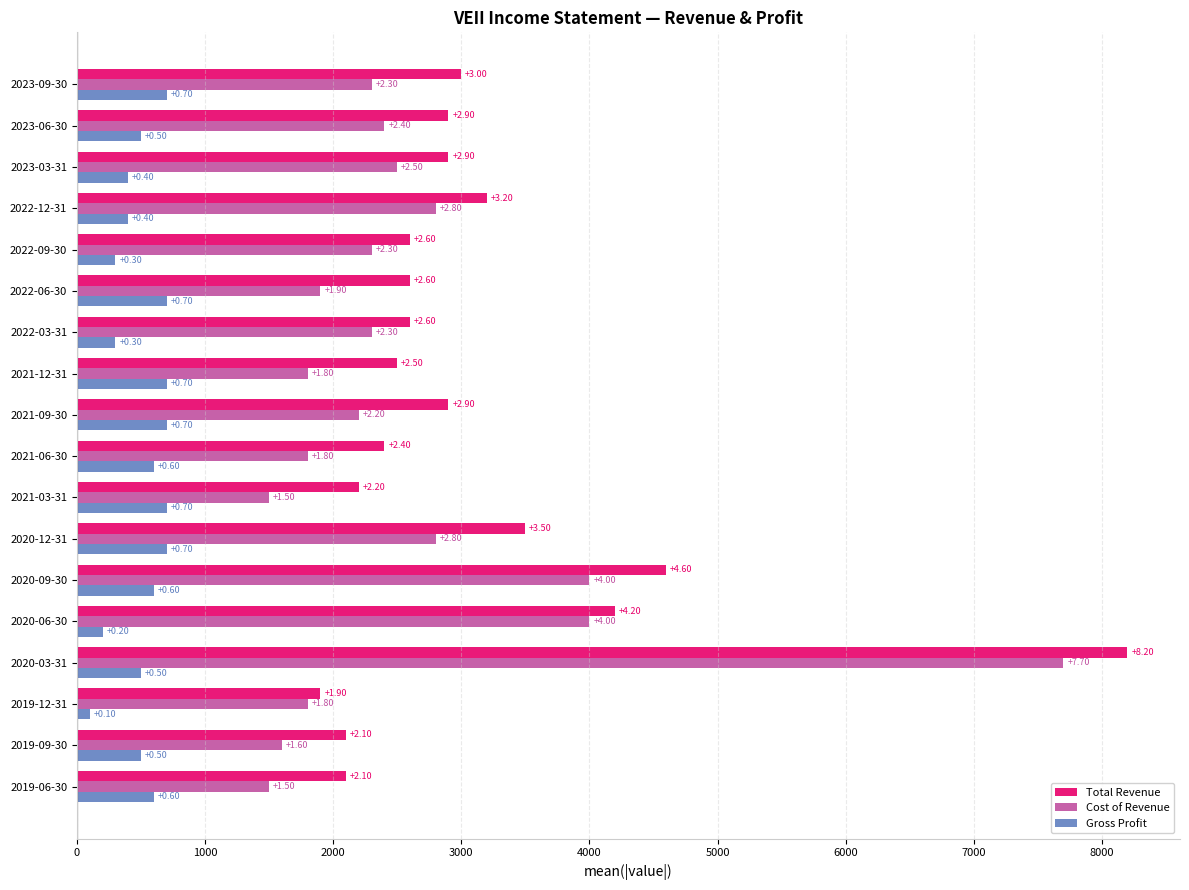

What position from the left is 2020-12-31?

12